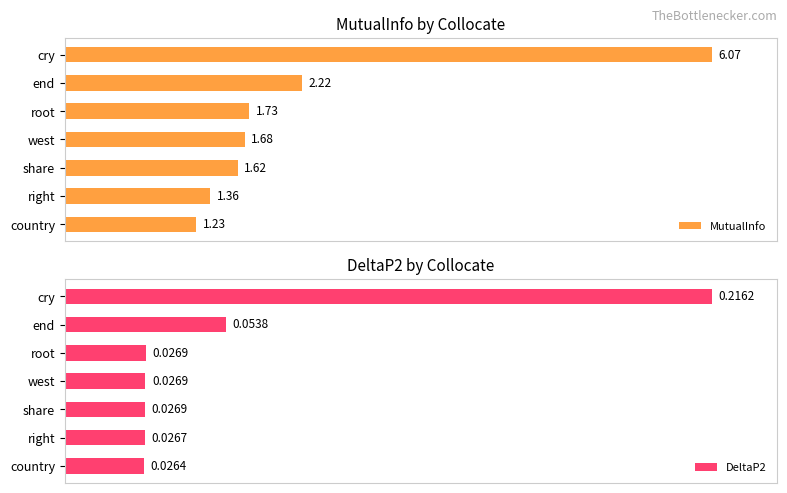

Does the chart contain any negative values?

No